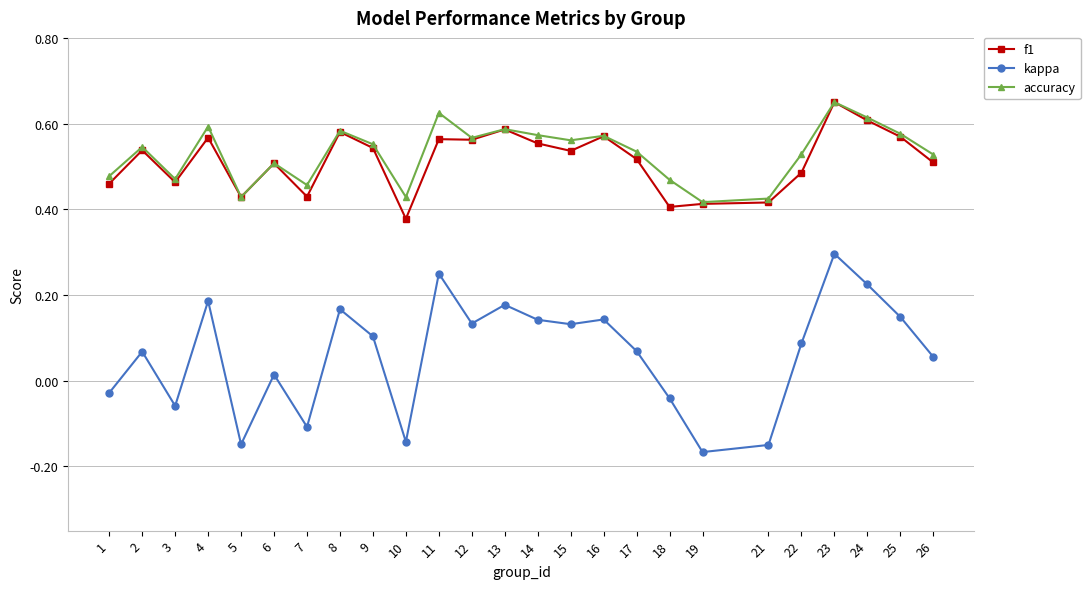

Count the f1 values in the range 0 to 1.

25